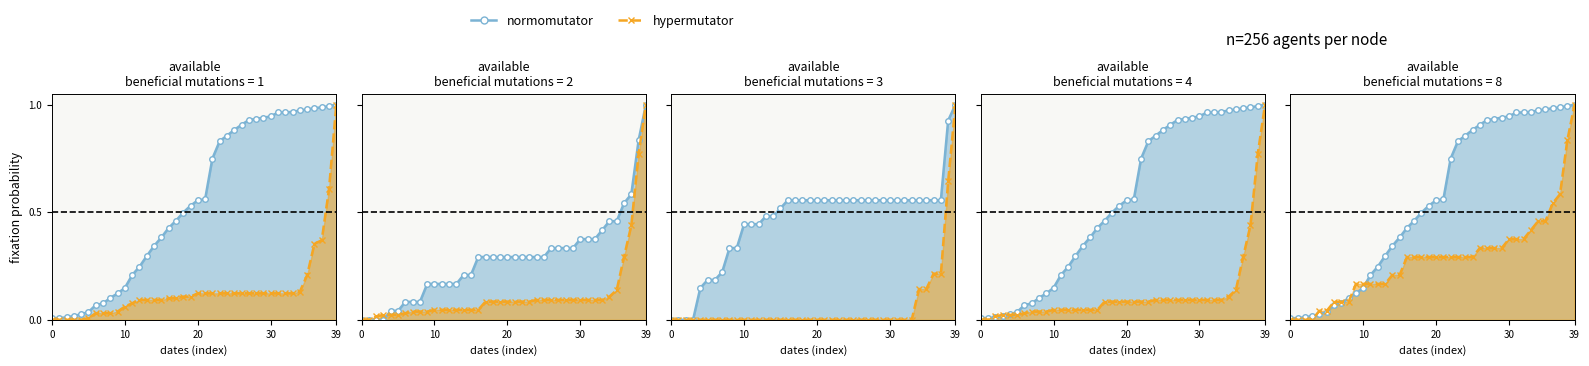

Which series has the widest spread of values?

hypermutator